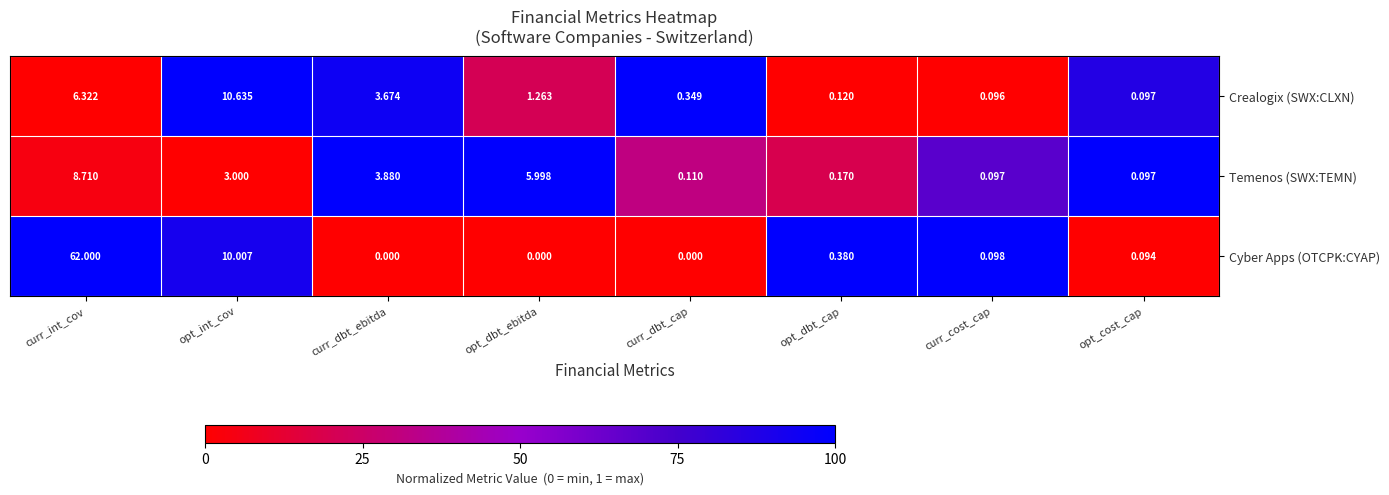

Which category has the highest value in the Crealogix (SWX:CLXN) series?

opt_int_cov